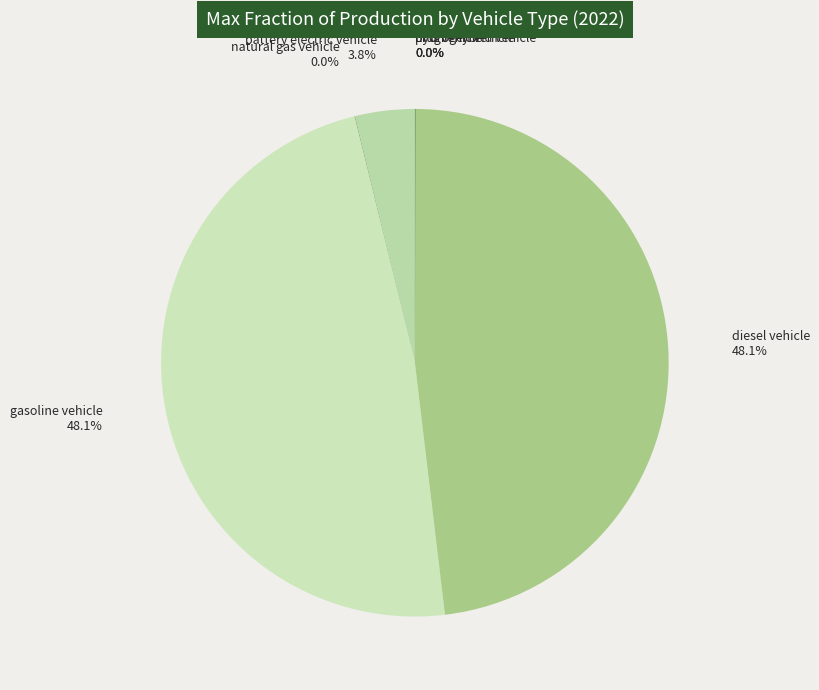

What percentage is NOT represented by gasoline vehicle?

51.9%